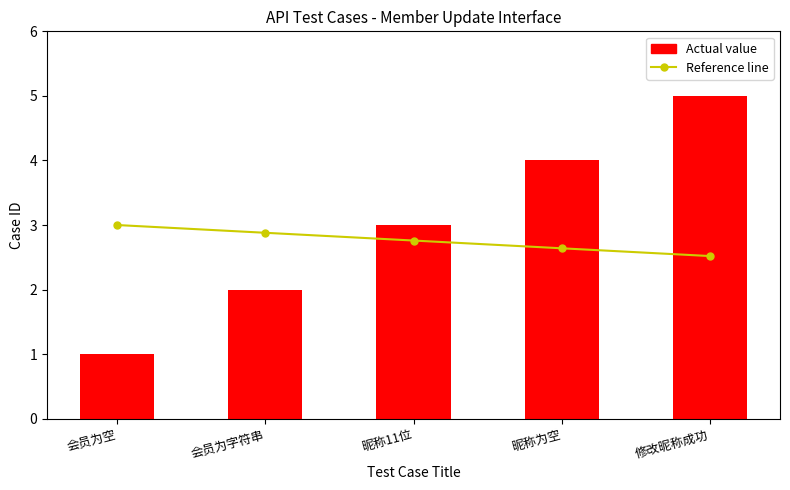

What is the sum of all Actual value values?

15.0